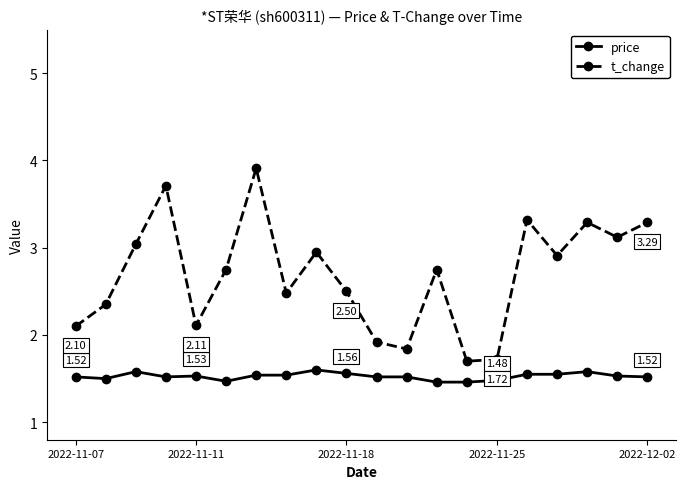

List the series in order of their overall mean, highest first.

t_change, price